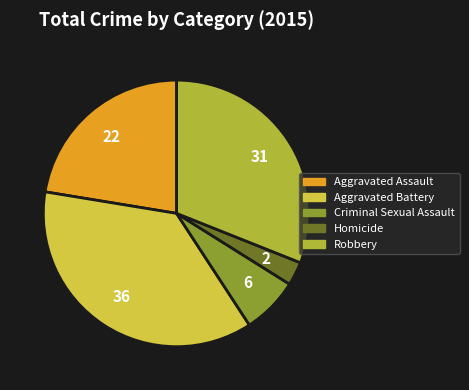

Is the sum of Robbery and Homicide greater than half?

No